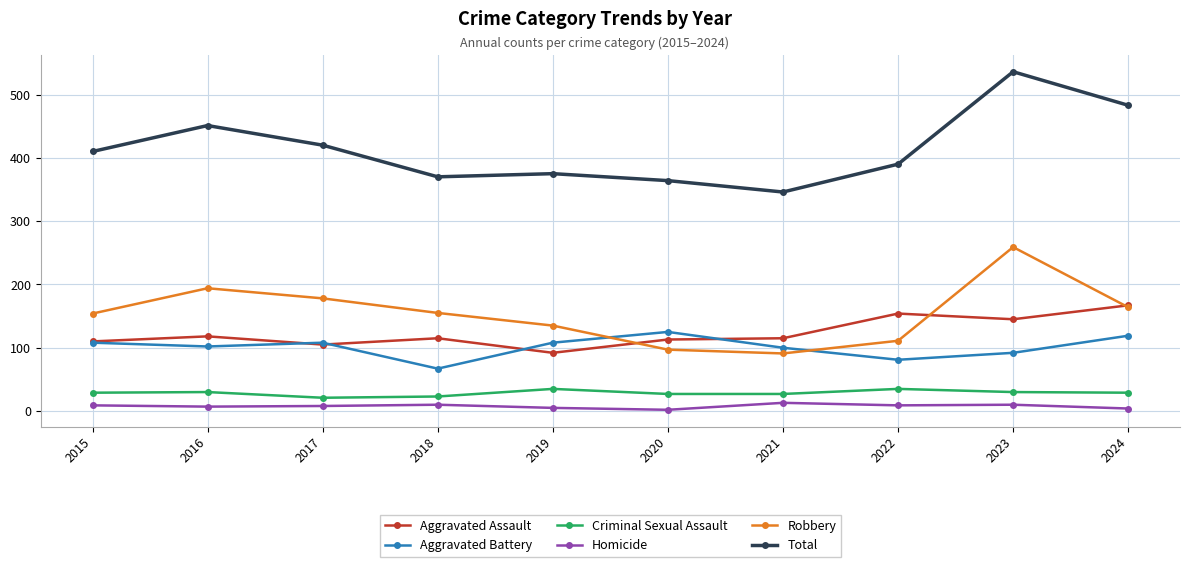

What are all the series names shown in the legend?

Aggravated Assault, Aggravated Battery, Criminal Sexual Assault, Homicide, Robbery, Total